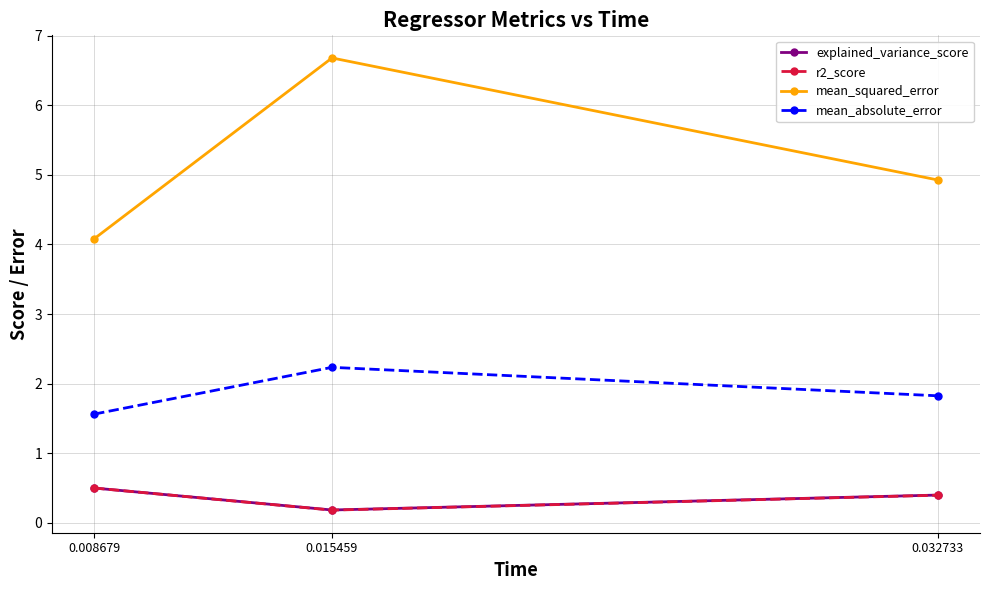

What are all the series names shown in the legend?

explained_variance_score, r2_score, mean_squared_error, mean_absolute_error